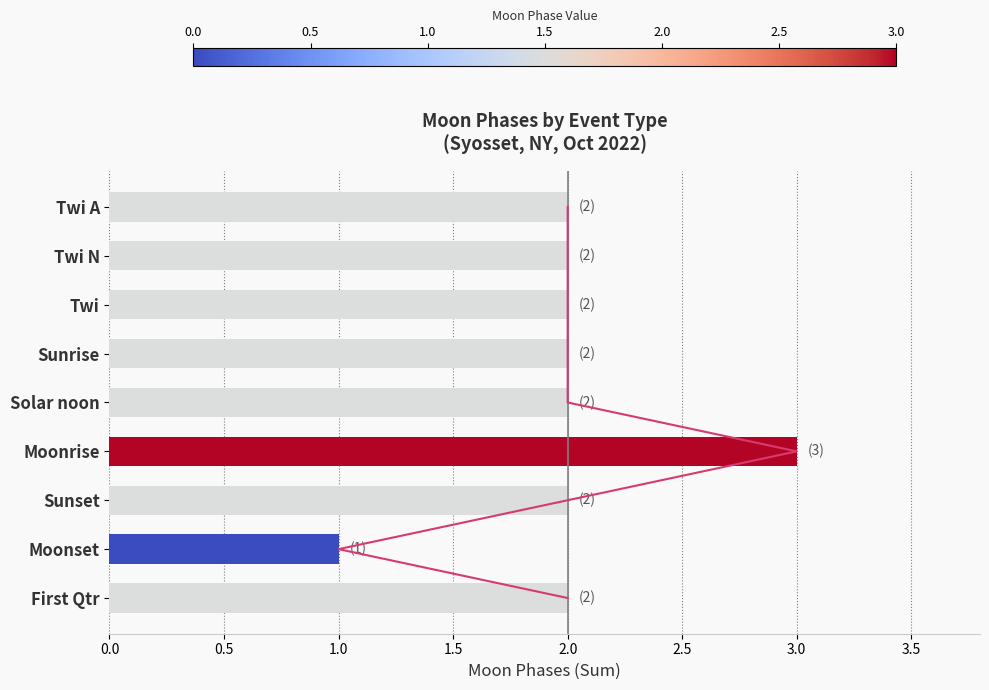

How many values are between 2 and 3?

8